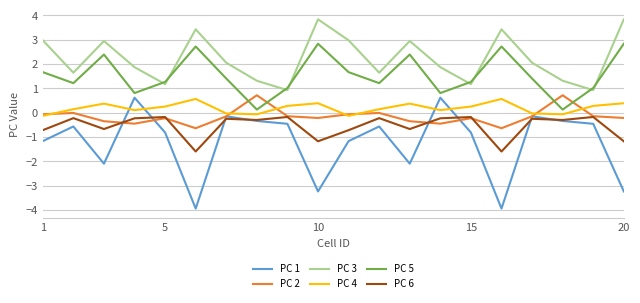

What are all the series names shown in the legend?

PC 1, PC 2, PC 3, PC 4, PC 5, PC 6